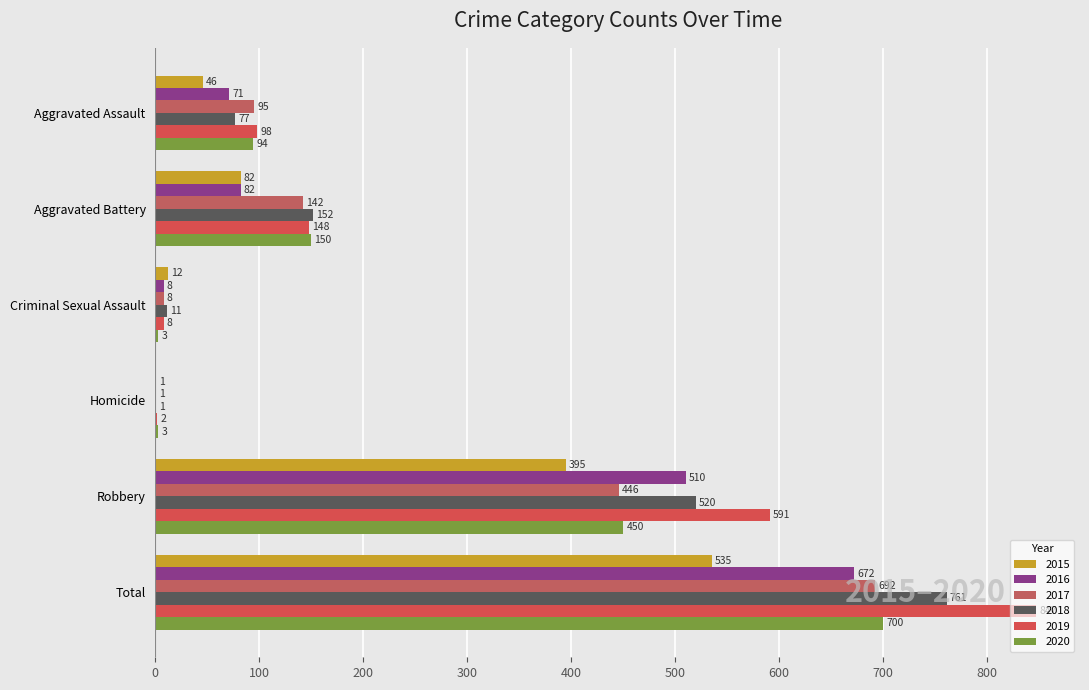

Where is 2016 nearest to the value 336?

Robbery